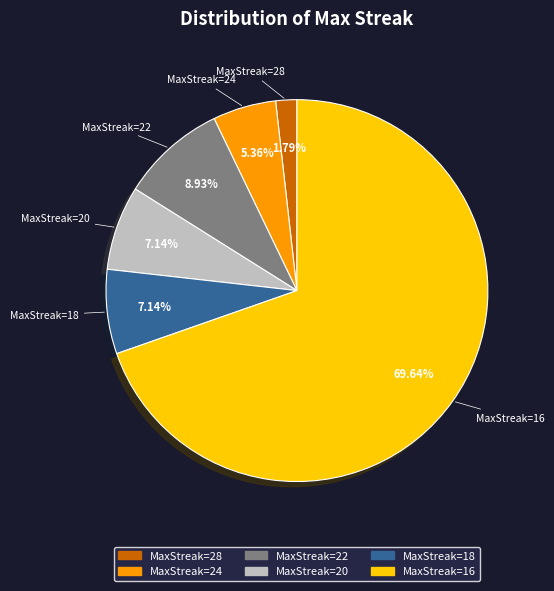

How many slices are in this pie chart?

6